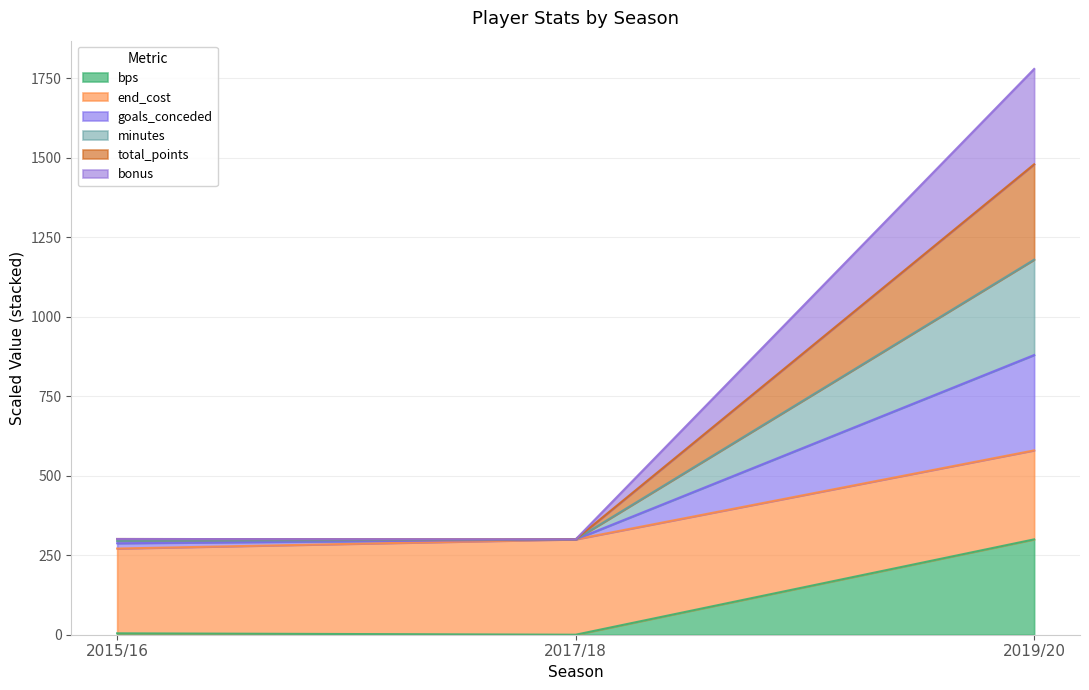

What is the maximum value for bps?

300.0